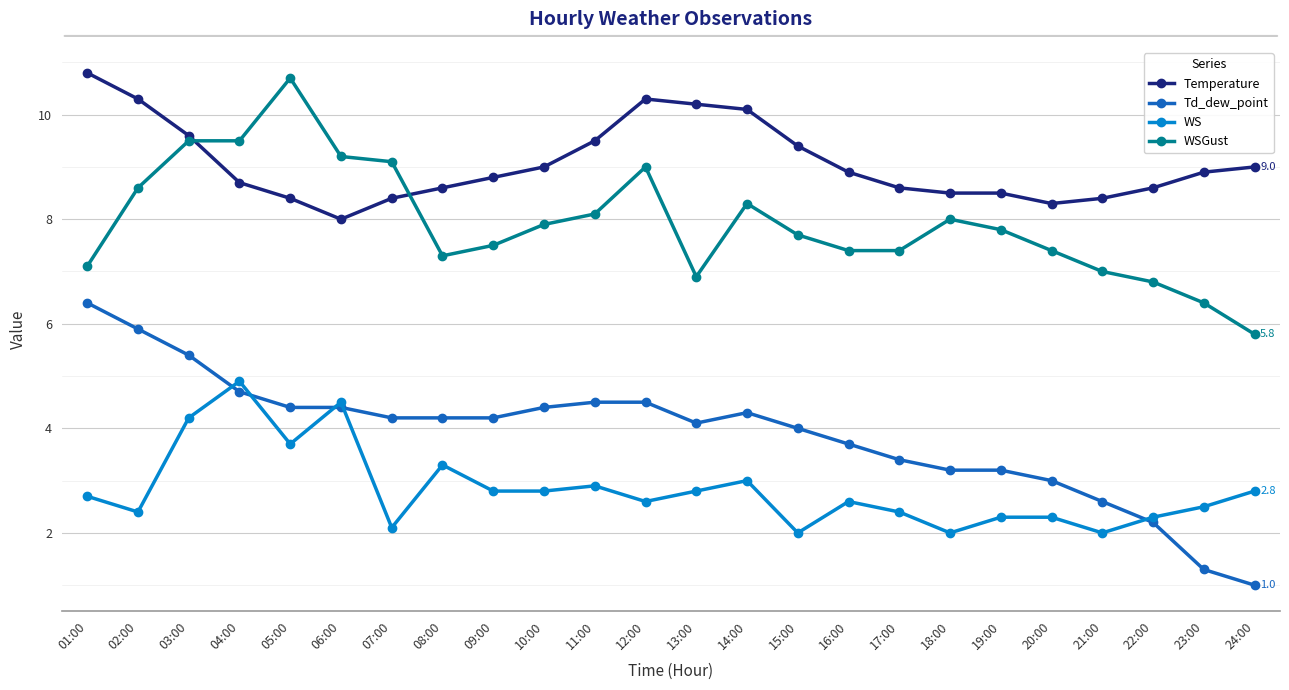

Reading left to right, list all the values displayed in this chart.

Temperature: 10.8	10.3	9.6	8.7	8.4	8.0	8.4	8.6	8.8	9.0	9.5	10.3	10.2	10.1	9.4	8.9	8.6	8.5	8.5	8.3	8.4	8.6	8.9	9.0
Td_dew_point: 6.4	5.9	5.4	4.7	4.4	4.4	4.2	4.2	4.2	4.4	4.5	4.5	4.1	4.3	4.0	3.7	3.4	3.2	3.2	3.0	2.6	2.2	1.3	1.0
WS: 2.7	2.4	4.2	4.9	3.7	4.5	2.1	3.3	2.8	2.8	2.9	2.6	2.8	3.0	2.0	2.6	2.4	2.0	2.3	2.3	2.0	2.3	2.5	2.8
WSGust: 7.1	8.6	9.5	9.5	10.7	9.2	9.1	7.3	7.5	7.9	8.1	9.0	6.9	8.3	7.7	7.4	7.4	8.0	7.8	7.4	7.0	6.8	6.4	5.8